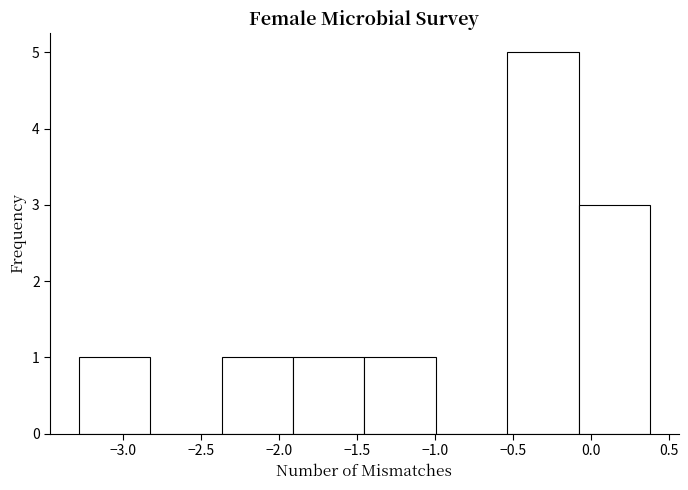

Reading left to right, list every bar in this chart as the range it spans on the x-axis followed by its height. Neither the bar edges nor the heights are printed on the chart, so give them approximately, as read against the axes.

-3.30 to -2.85: 1
-2.85 to -2.35: 0
-2.35 to -1.90: 1
-1.90 to -1.45: 1
-1.45 to -1.00: 1
-1.00 to -0.55: 0
-0.55 to -0.10: 5
-0.10 to 0.40: 3